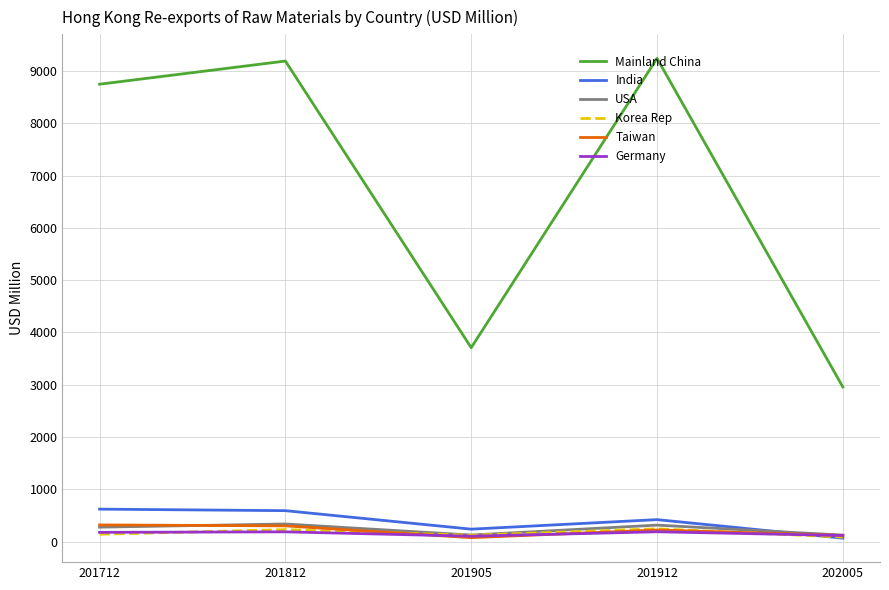

True or false: Mainland China has a value of 3708.5 at 201905.

True